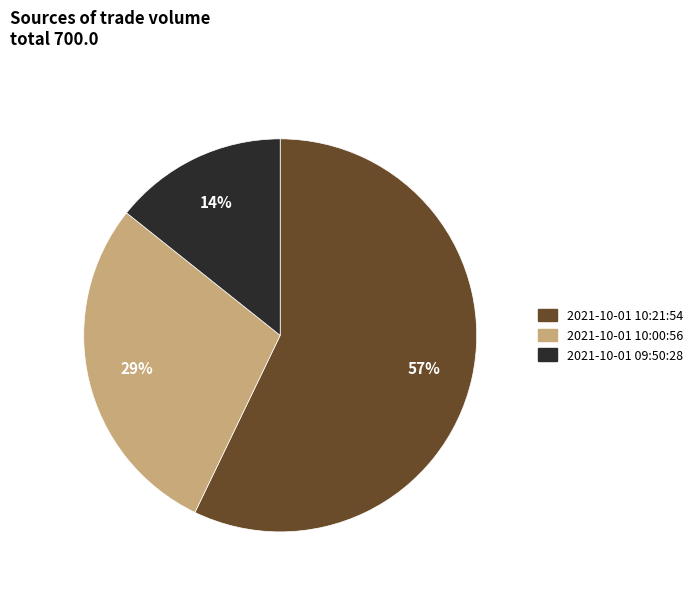

What percentage is the 2021-10-01 10:00:56 slice, to the nearest percent?

29%